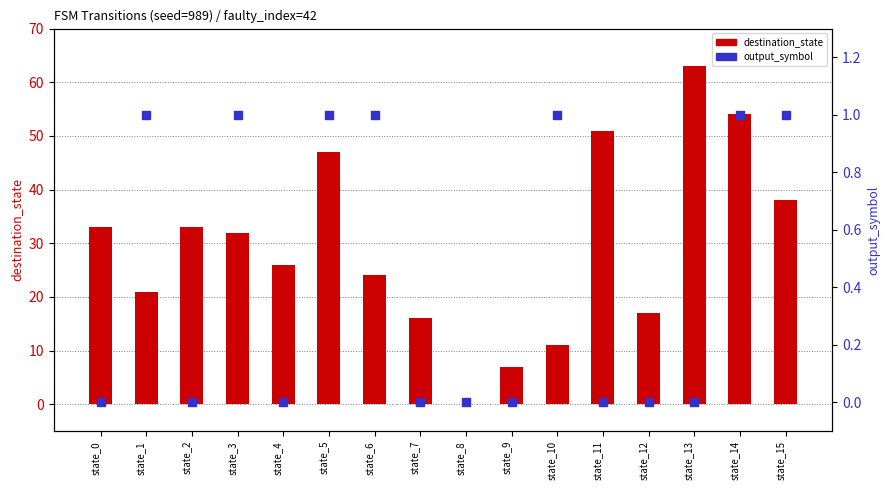

Which series reaches the maximum Y coordinate?

destination_state